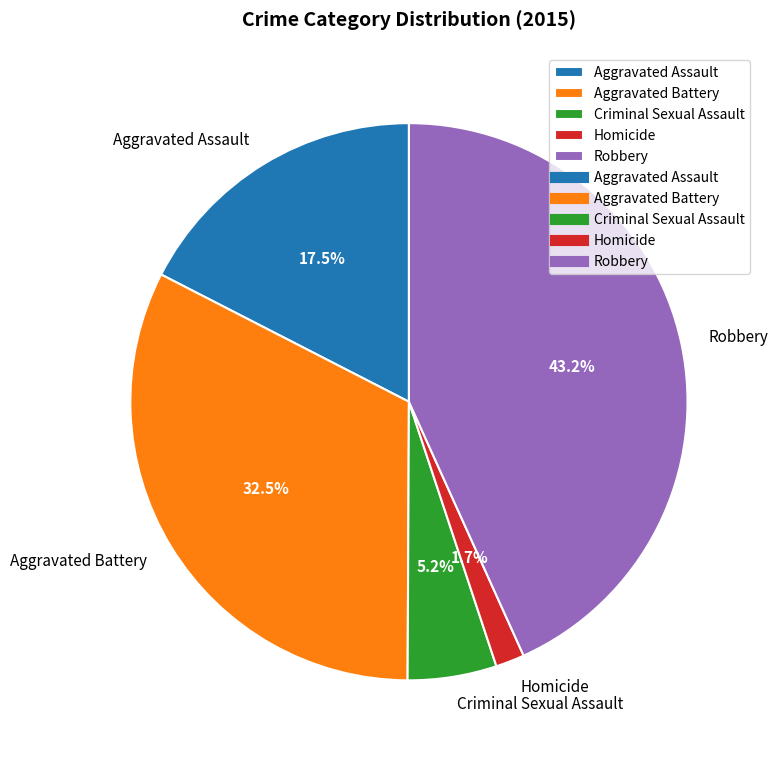

What portion of the pie excludes Criminal Sexual Assault?

94.8%